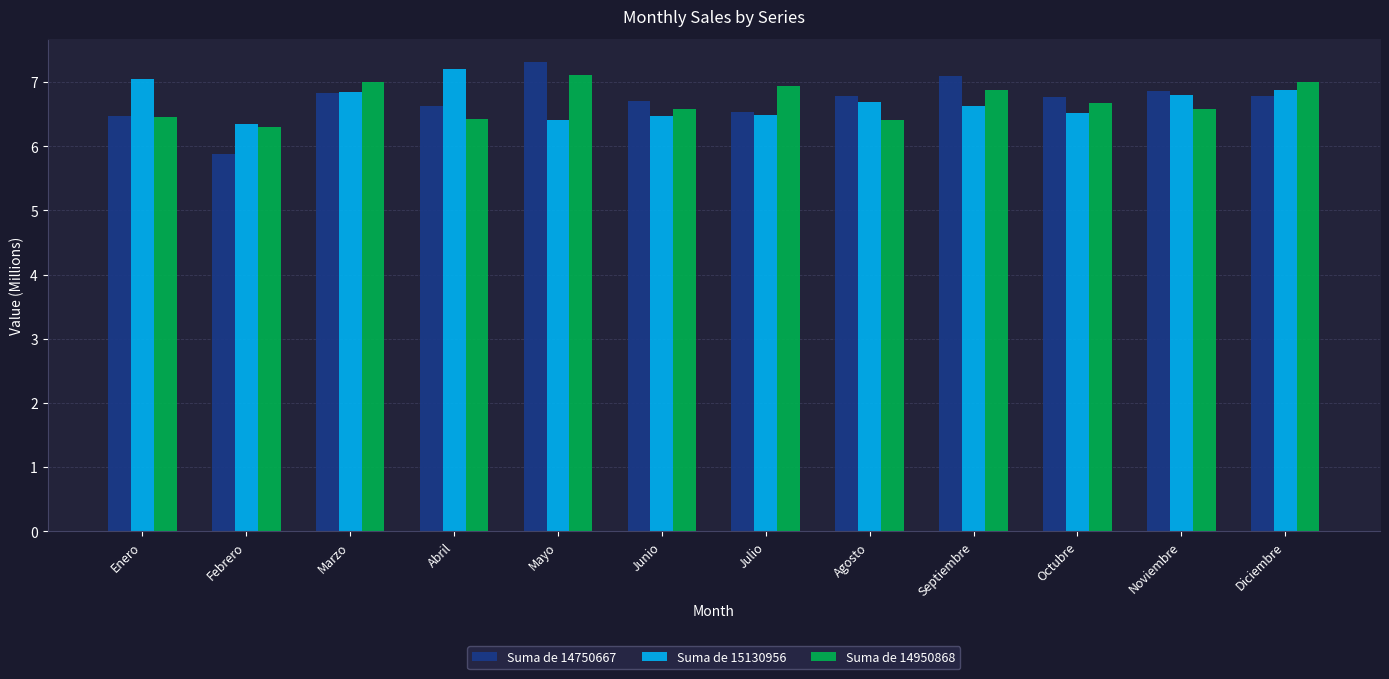

Which series has the widest spread of values?

Suma de 14750667